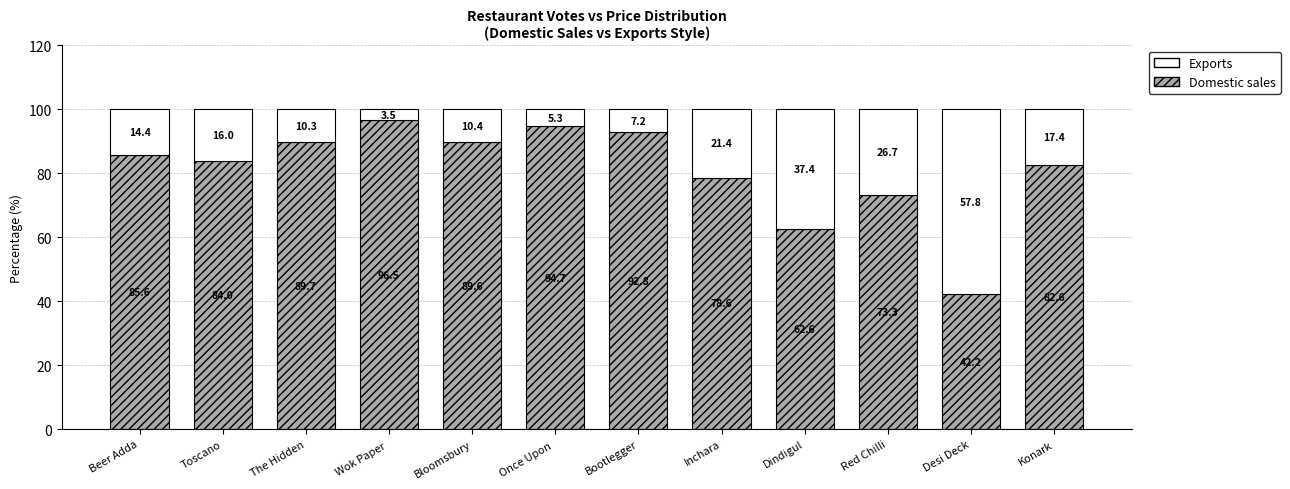

What is the maximum value for Domestic sales?

96.5